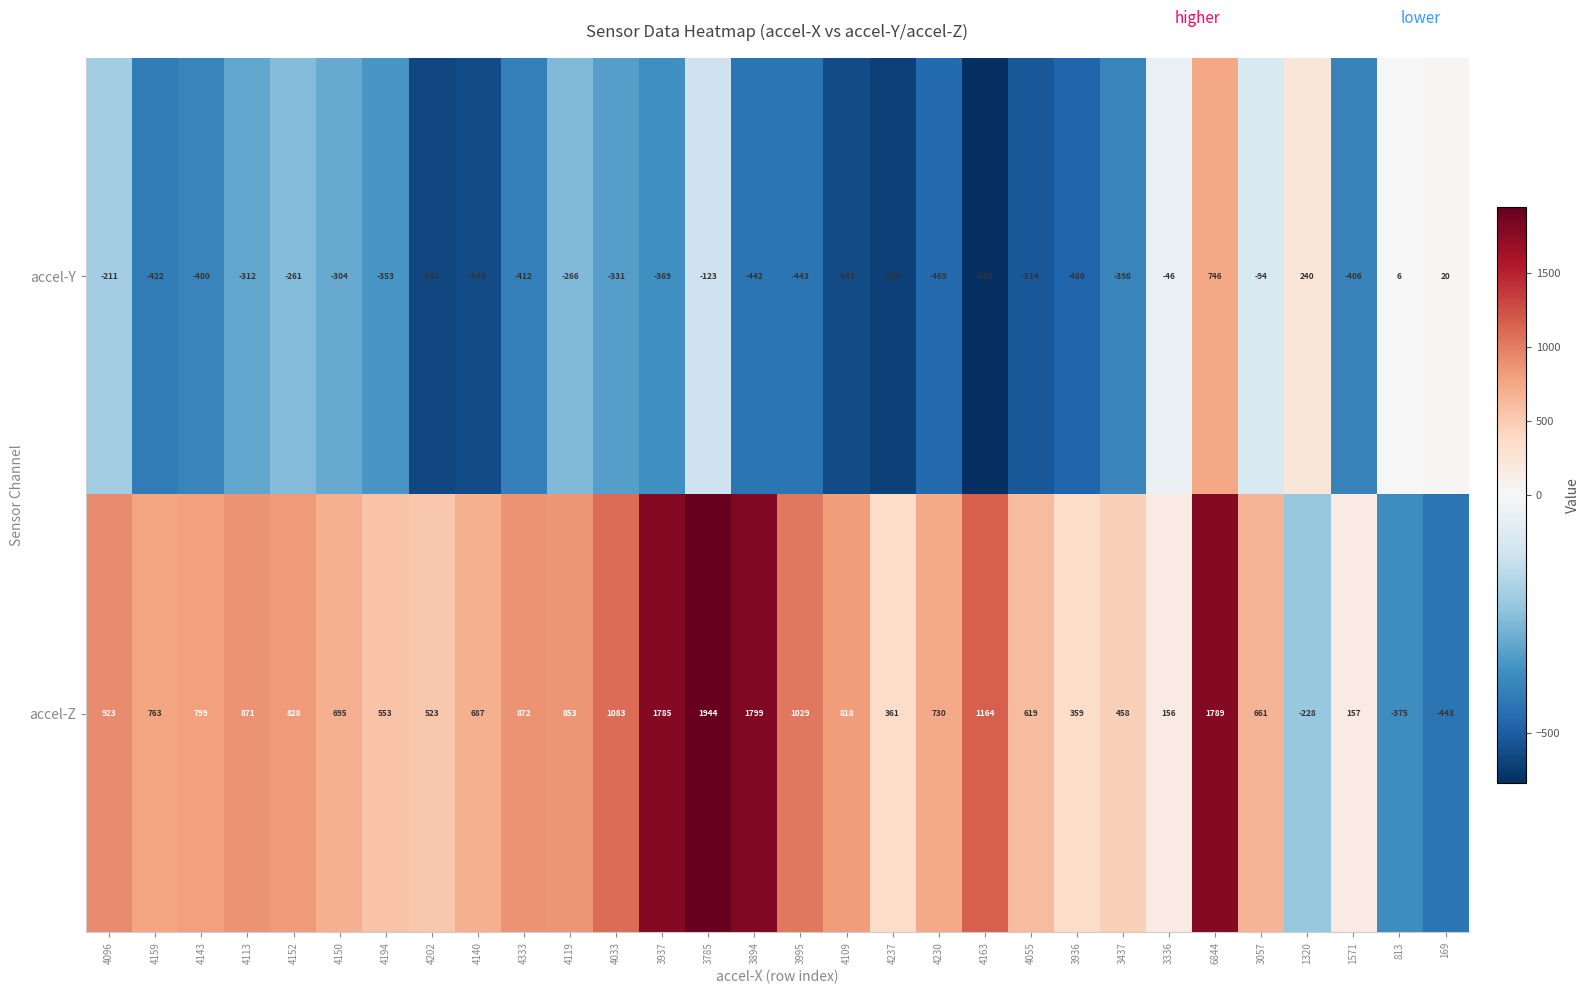

Rank the series at 4109 from lowest to highest value.

accel-Y, accel-Z